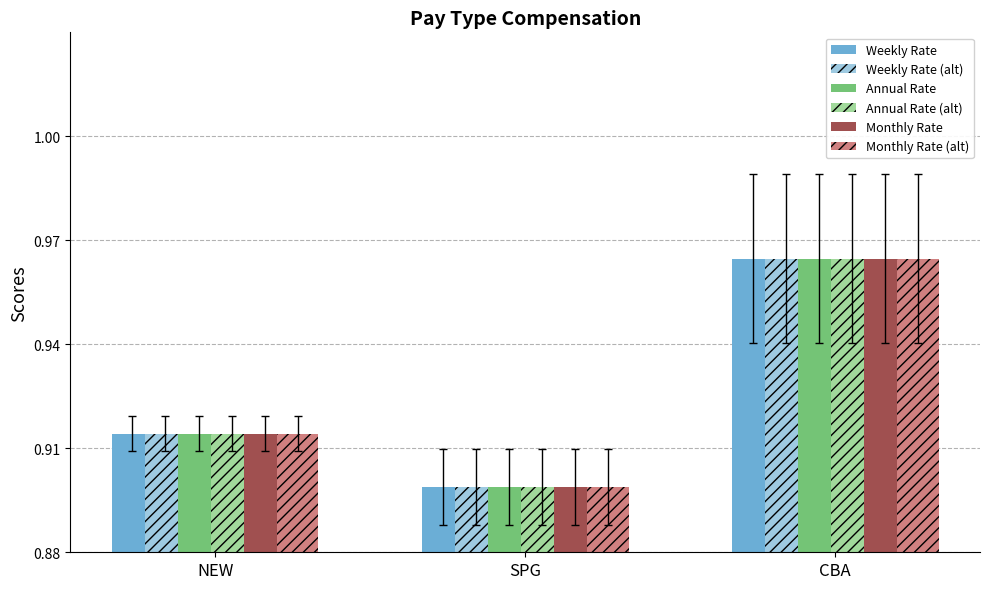

Which category has the highest value in the Weekly Rate series?

CBA